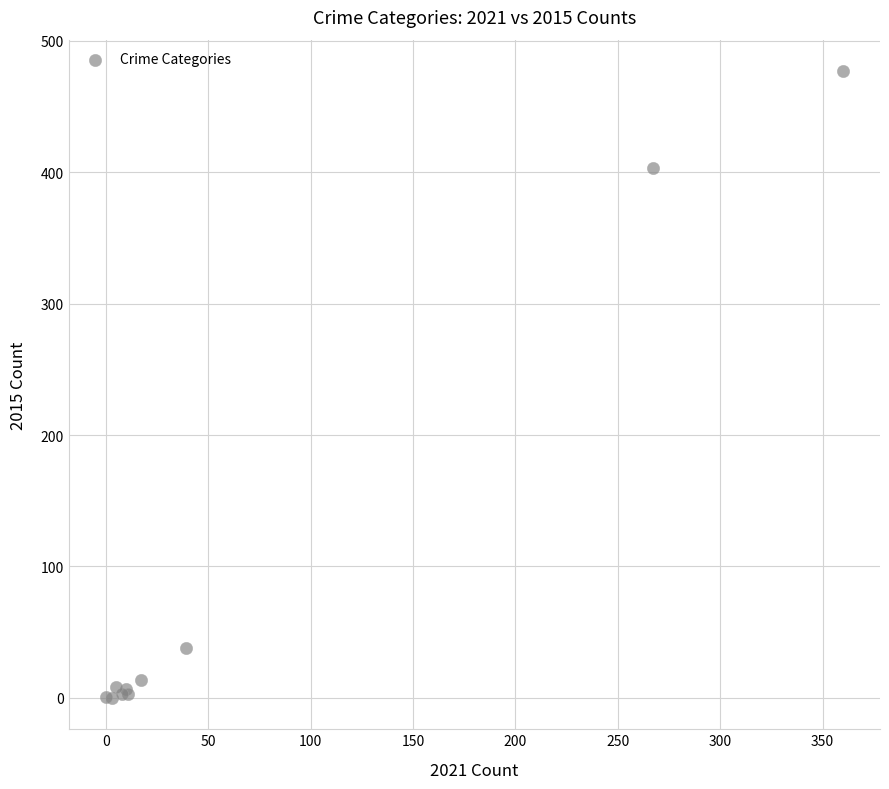

What Y value in the scatter plot is closest to 238?

403